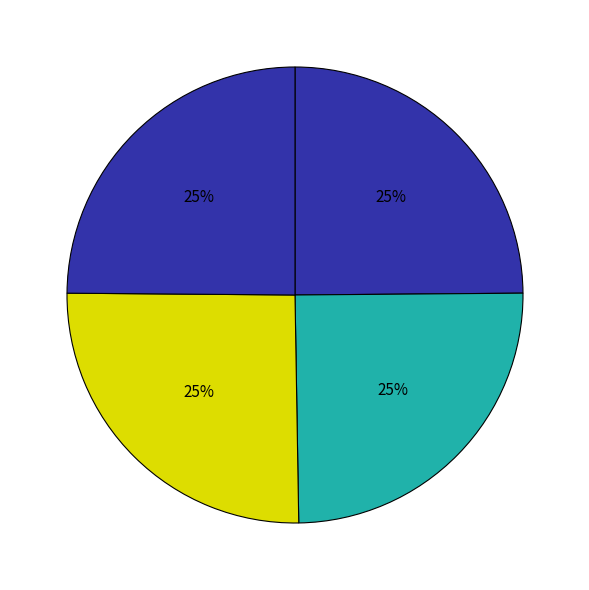

Count the number of slices in the pie.

4